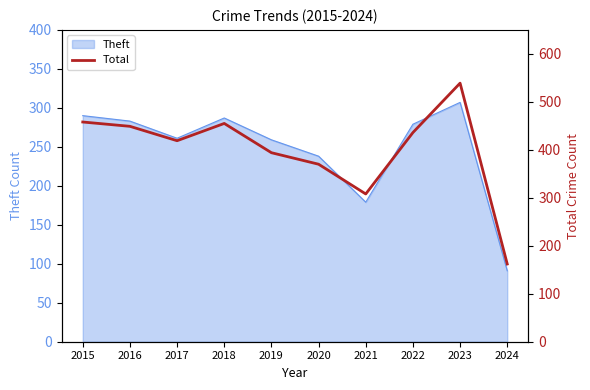

Reading left to right, list all the values displayed in this chart.

458	449	419	455	394	370	308	436	539	162